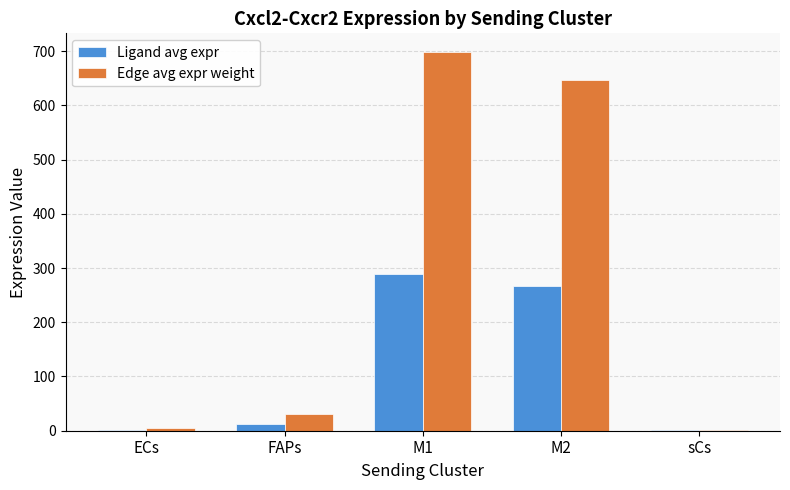

How many data points in Ligand avg expr are above 12?

3